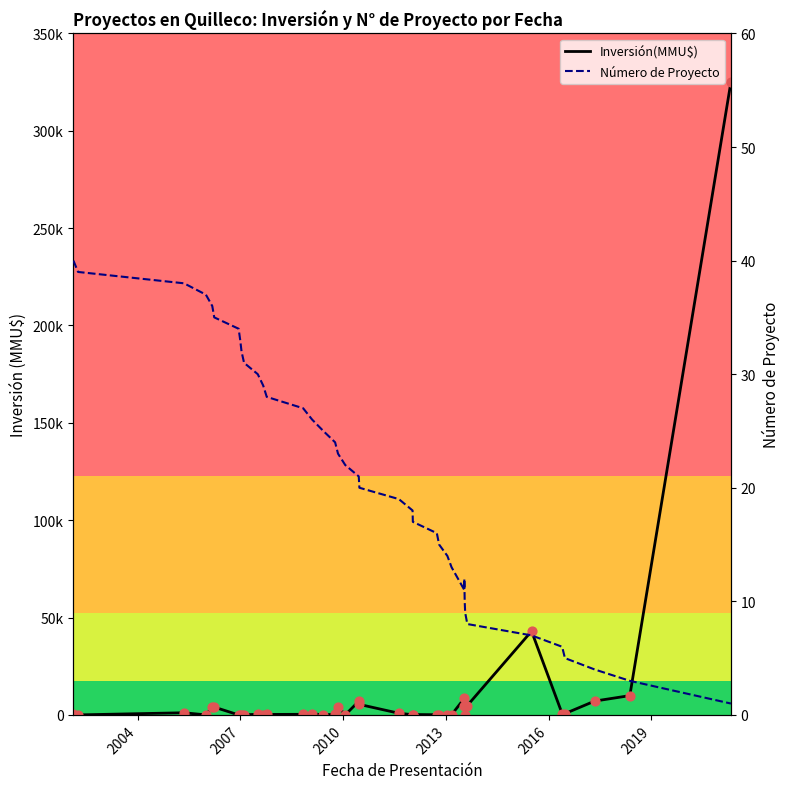

Which series contains the highest Y value?

Inversión(MMU$)